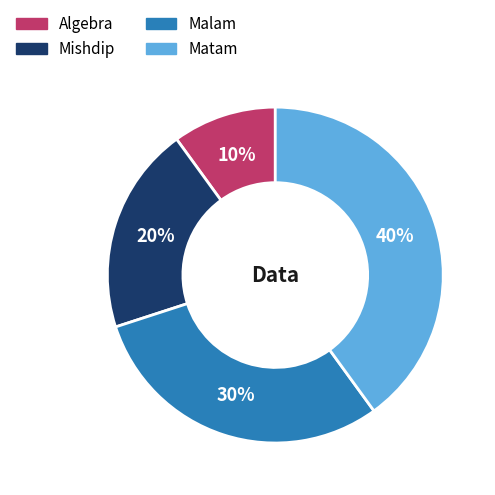

Count the number of slices in the pie.

4